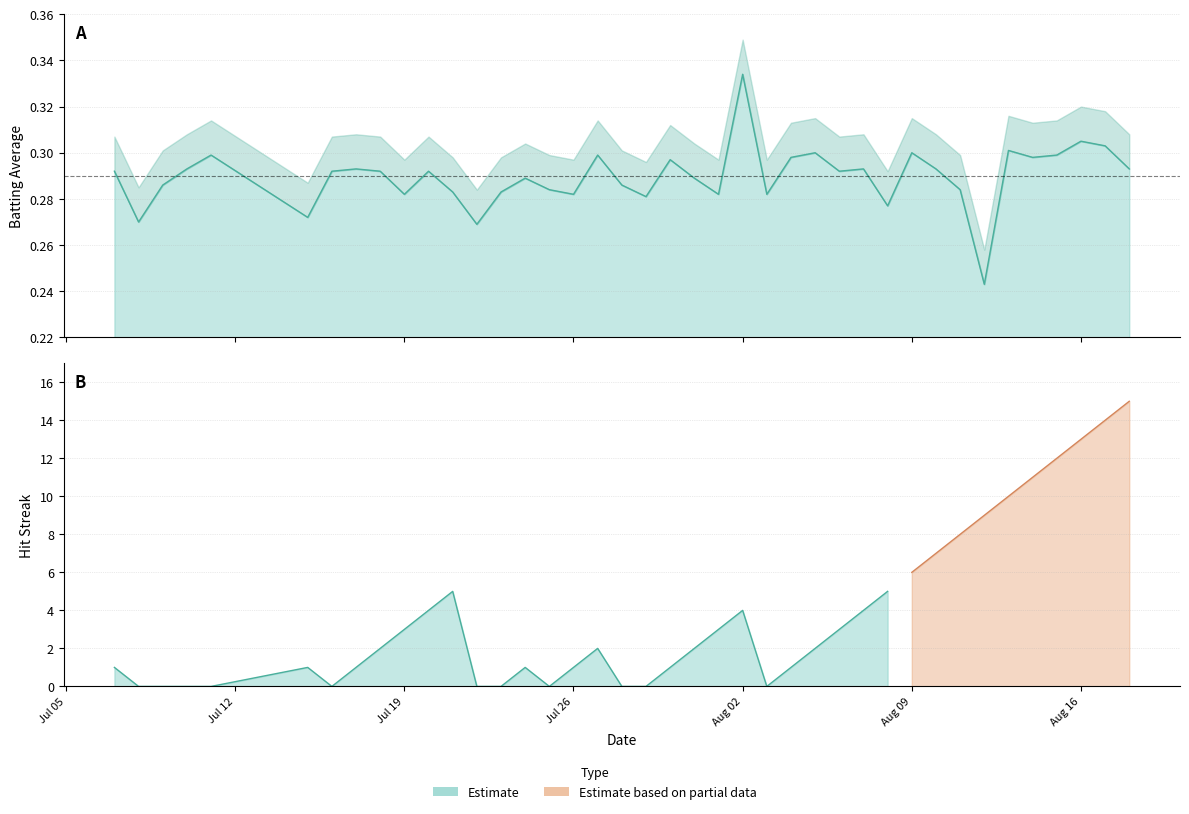

What is the sum of all values?

11.6